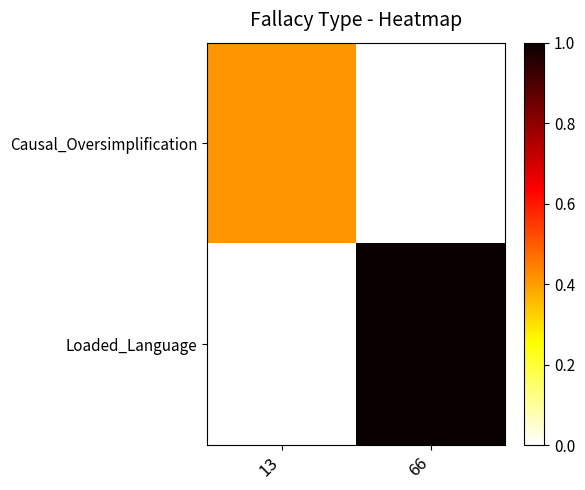

Reading left to right, extract all data points from this chart.

Causal_Oversimplification: 13=0.4	66=0.0
Loaded_Language: 13=0.0	66=1.0